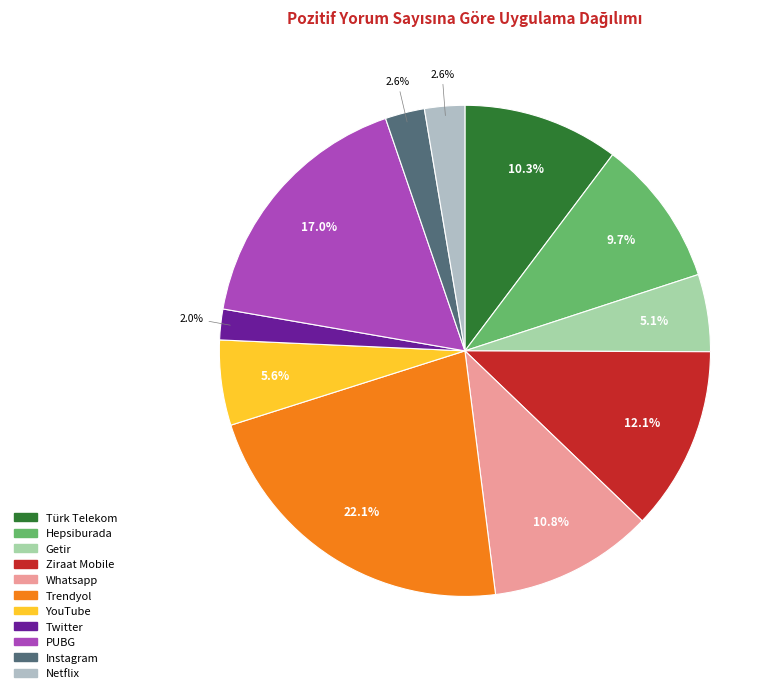

To the nearest percent, what is the difference between the Twitter and Trendyol slice percentages?

20%